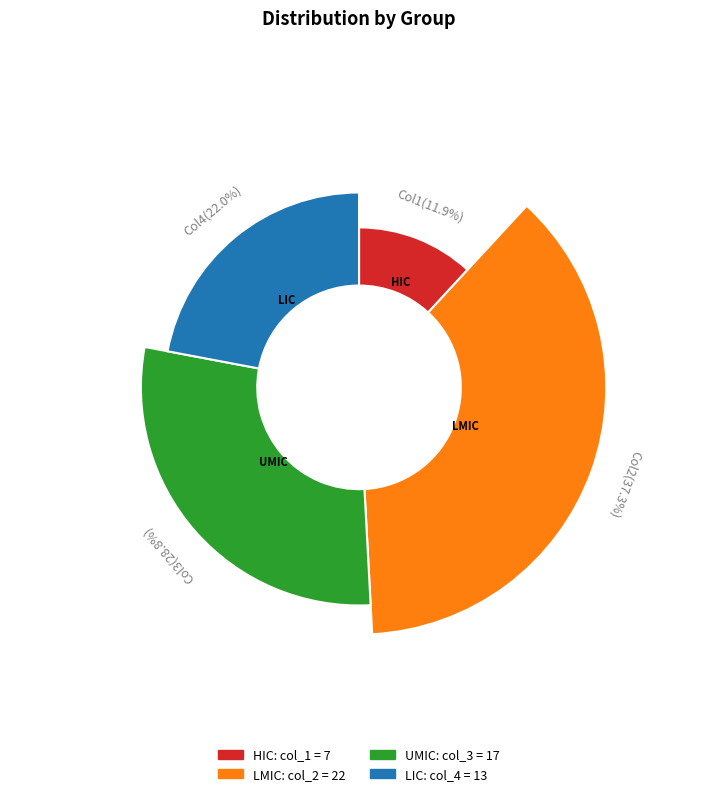

Which slice is the largest?

2